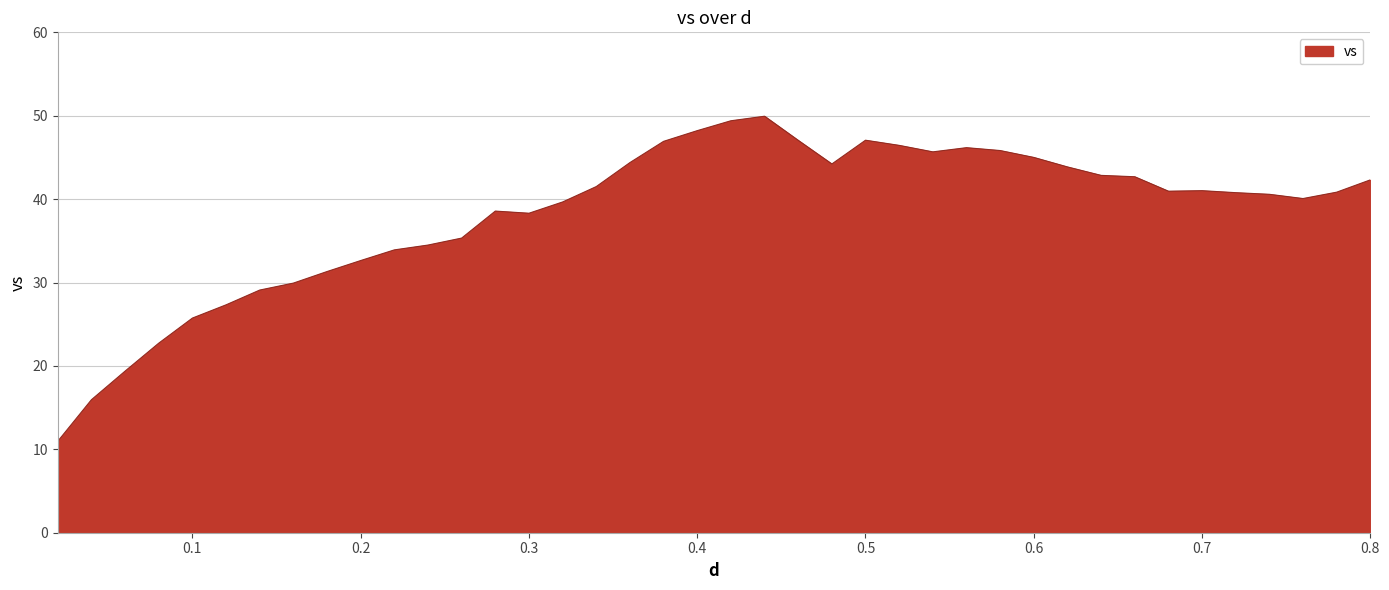

What is the difference between the maximum and minimum values?

39.0